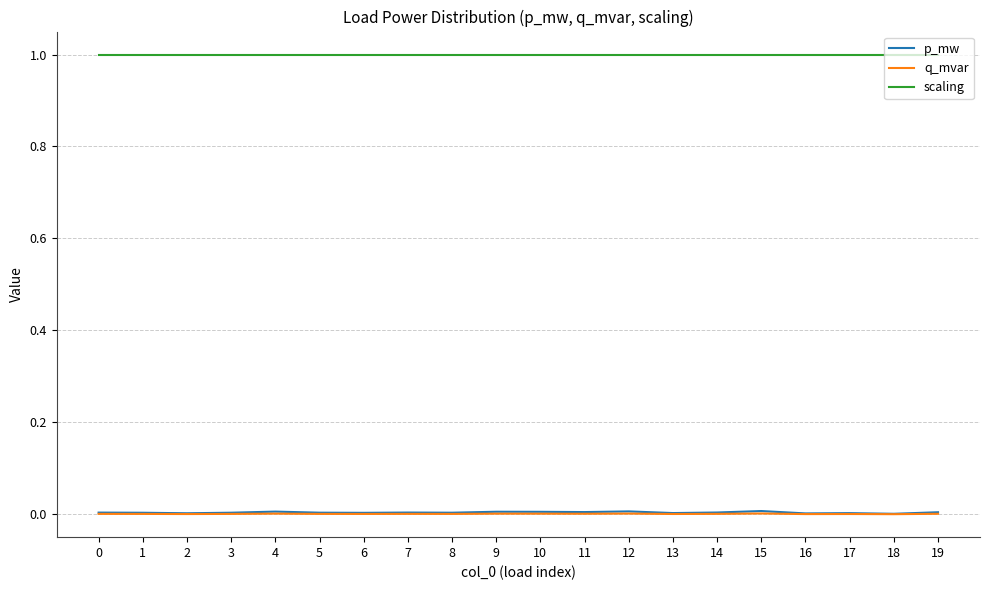

The value of p_mw at 6 is 0.0. True or false?

True